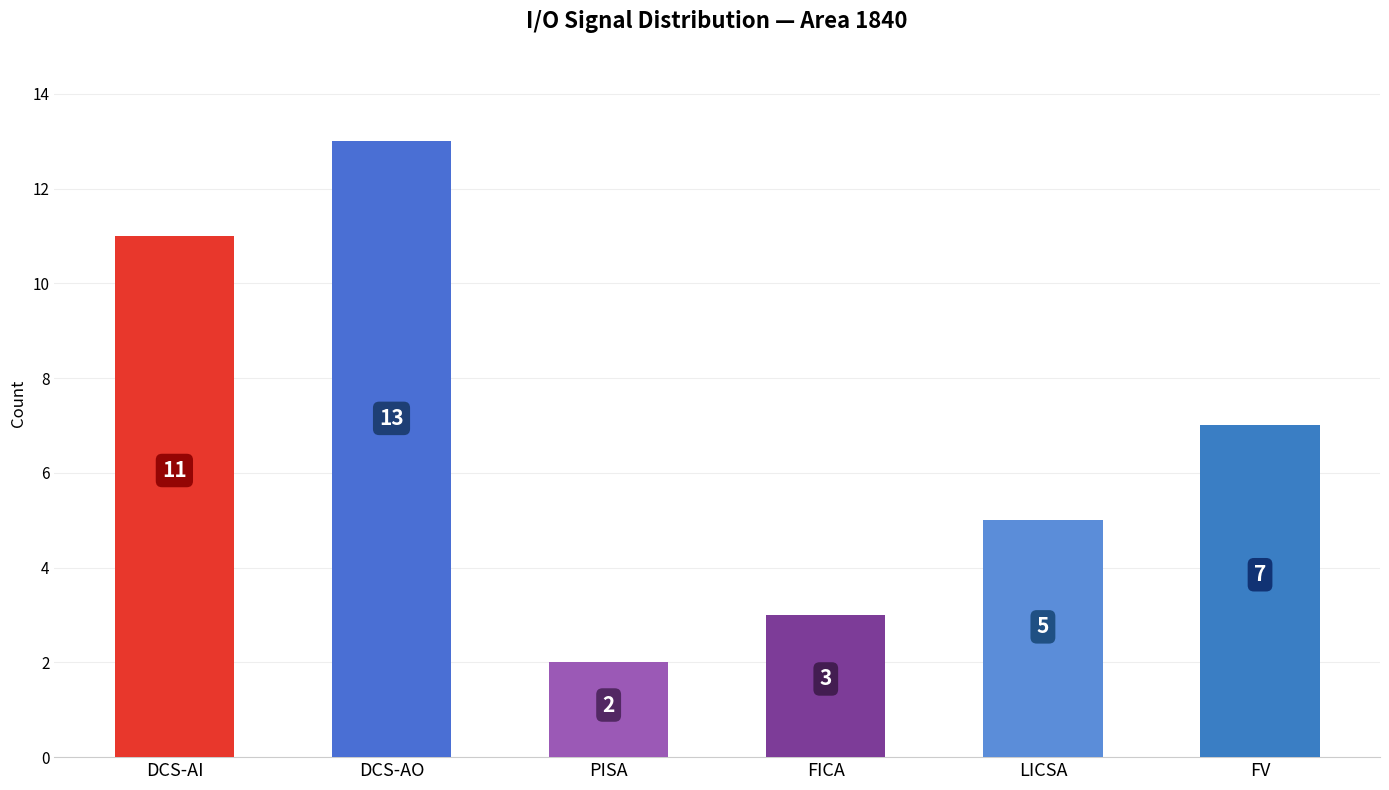

What is the label of the 4th bar from the right?

PISA